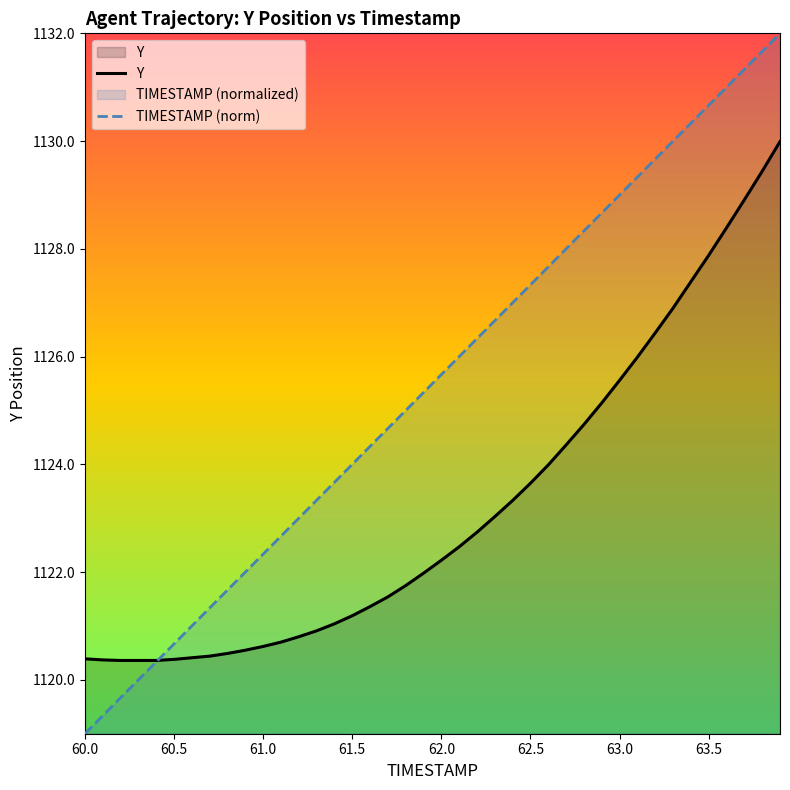

What is the smallest value displayed?

1119.0